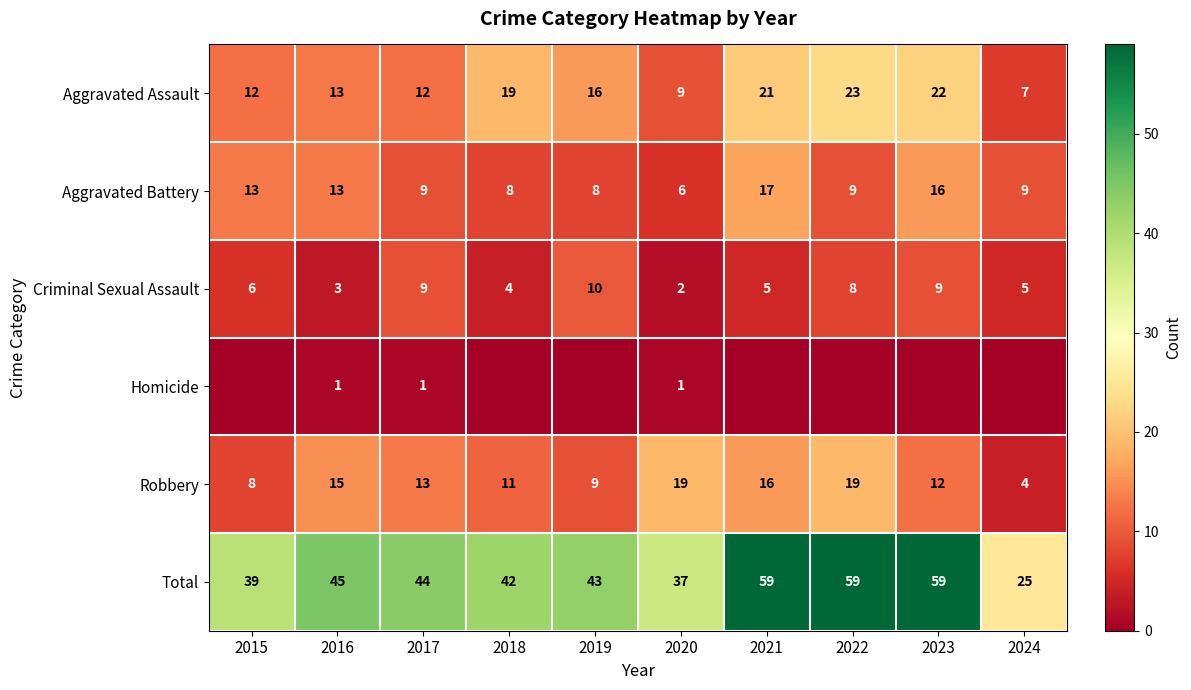

Read the Aggravated Assault value at 2015, to the nearest 5.

10